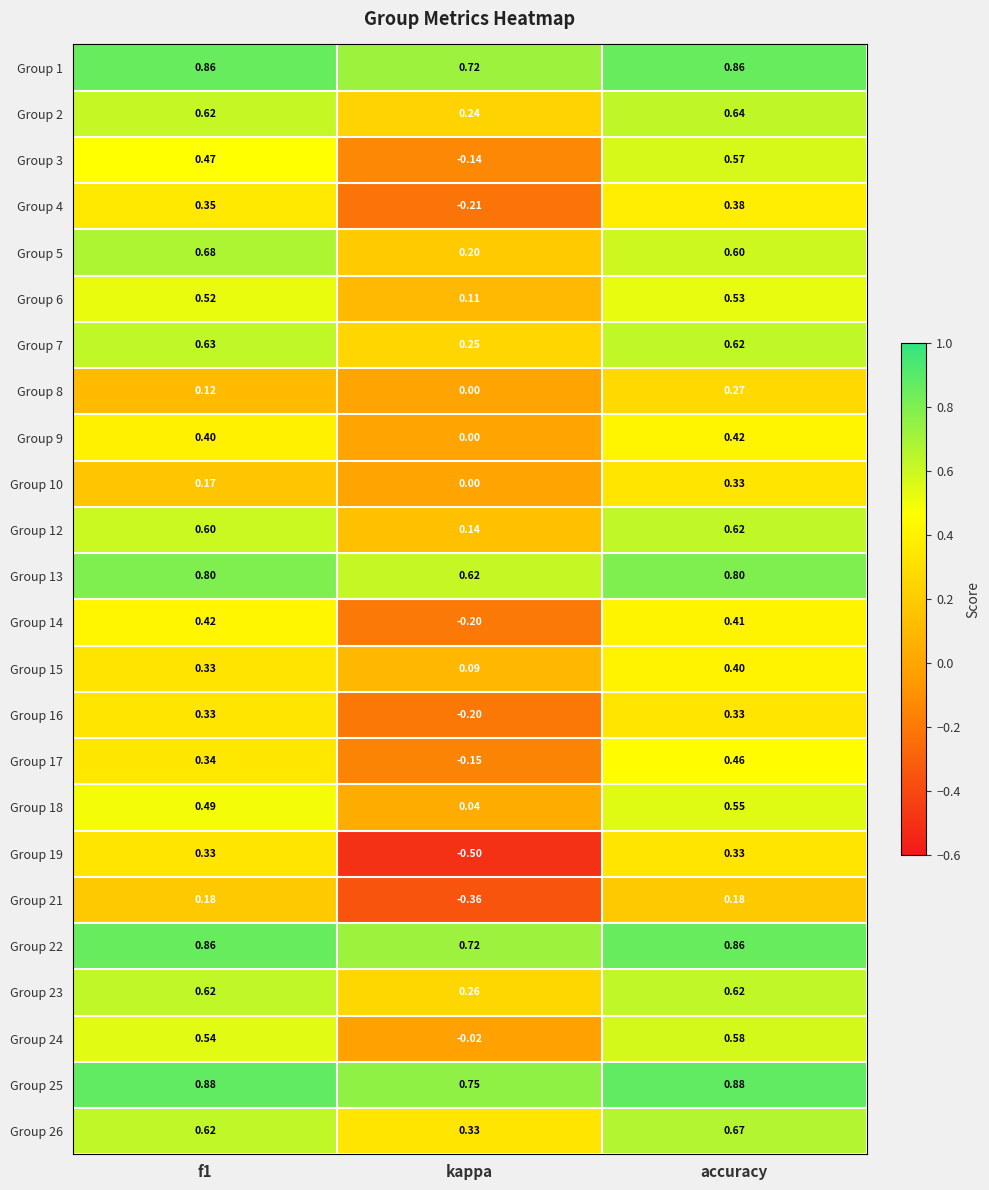

Is the value of Group 12 at accuracy greater than the value of Group 22 at accuracy?

No